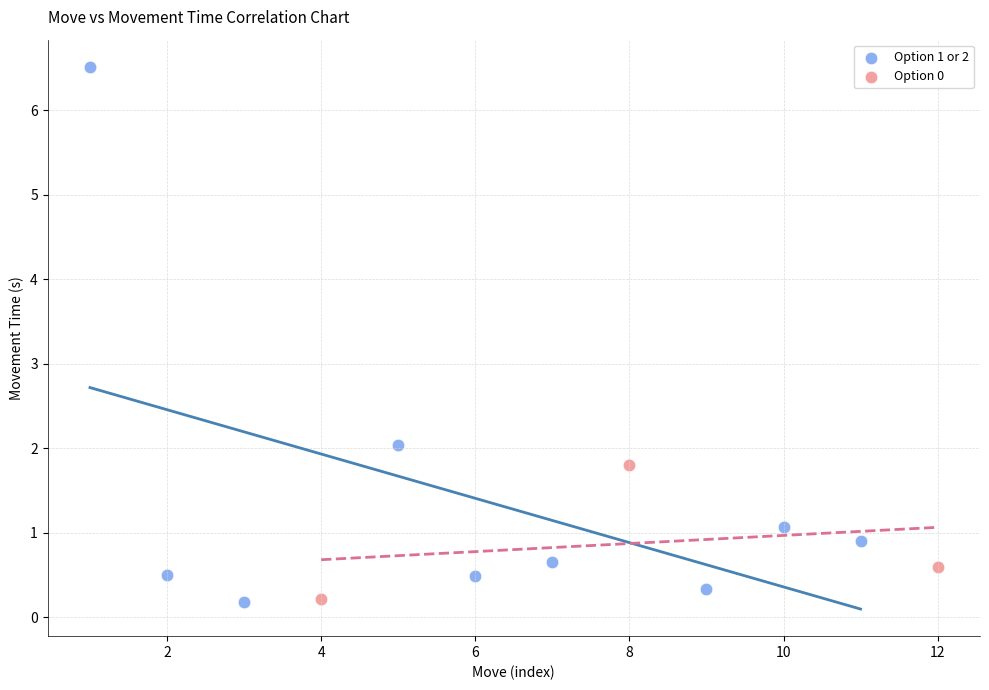

What are all the series names shown in the legend?

Option 1 or 2, Option 0